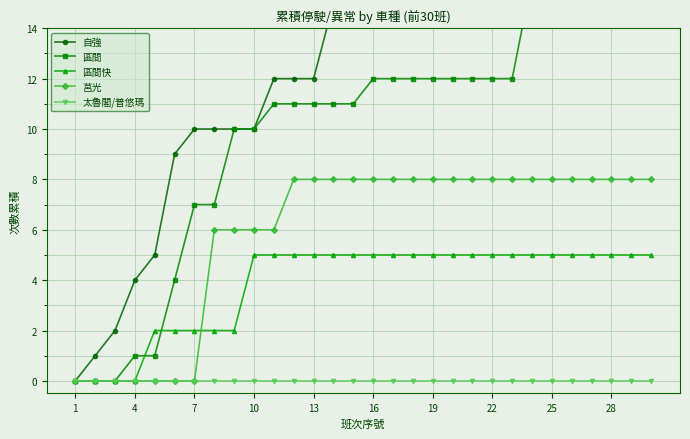

The value of 太魯閣/普悠瑪 at 10 is 0. True or false?

True